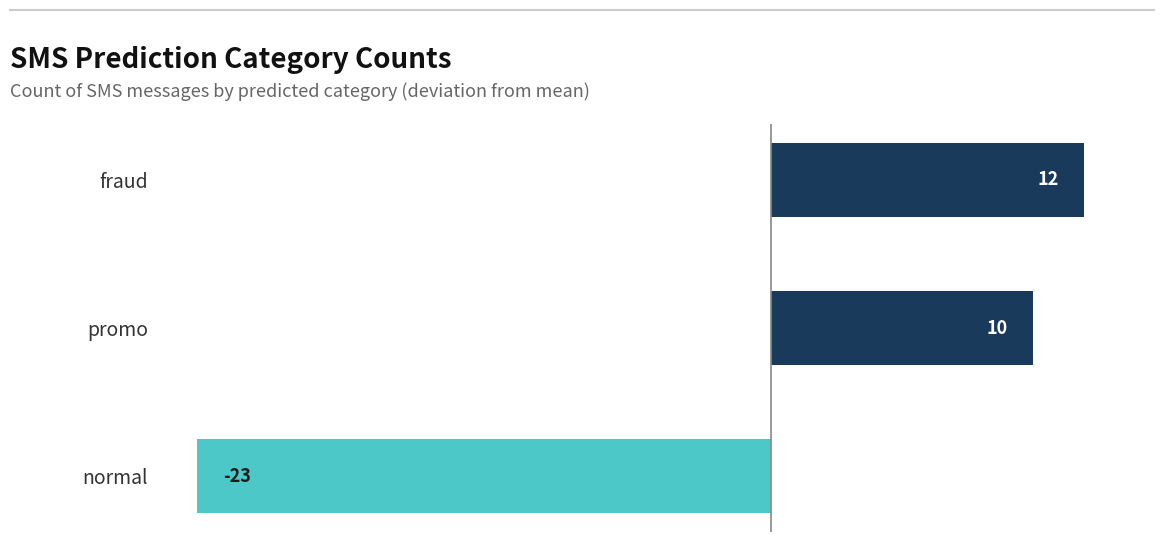

How many bars are there in total?

3